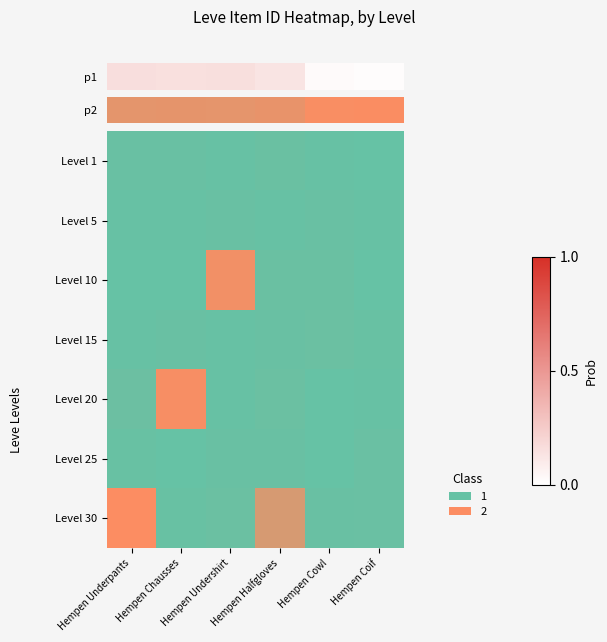

Which series has the largest range (max minus min)?

Level 30